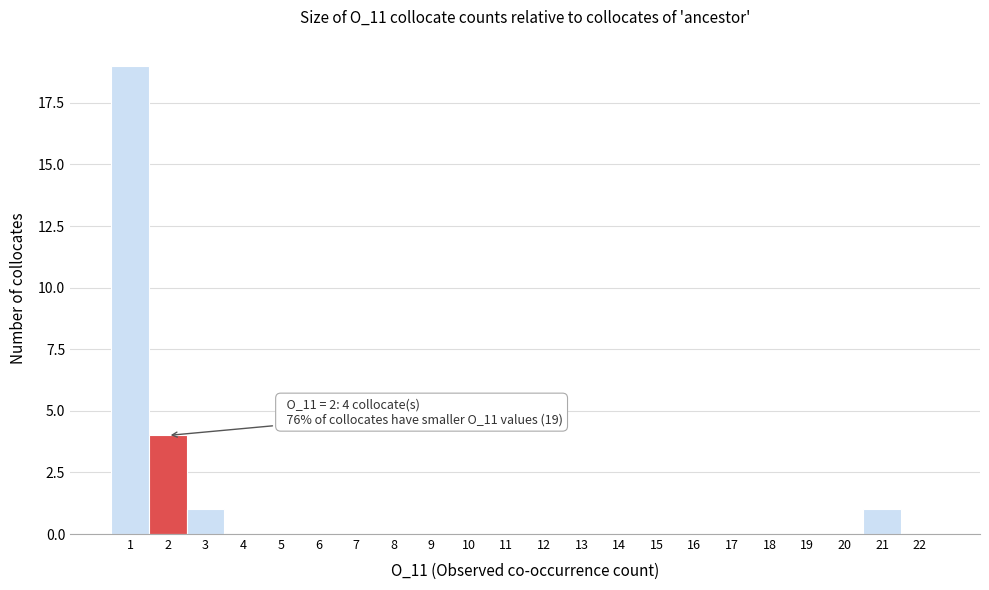

Over which range of the x-axis is the bar tallest?

0.5 to 1.5